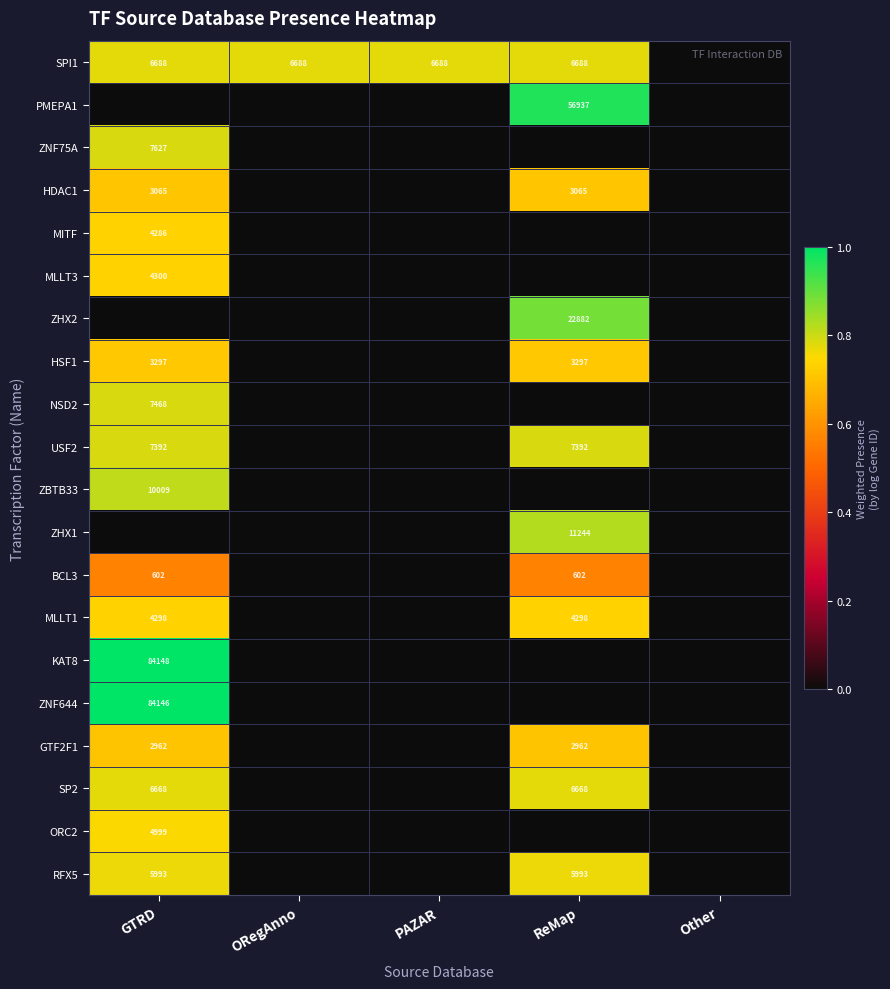

True or false: MLLT3 has a value of 2273 at GTRD.

False